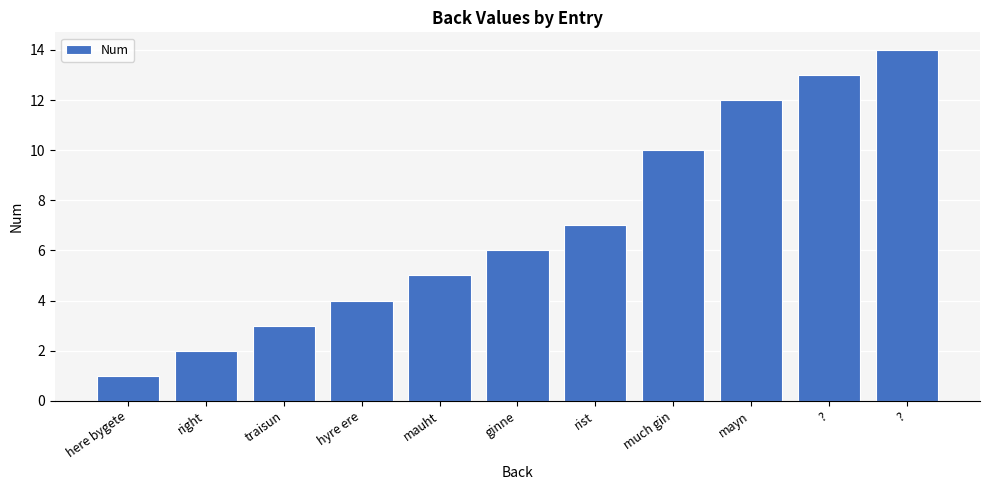

What is the change in value from here bygete to rist?

+6